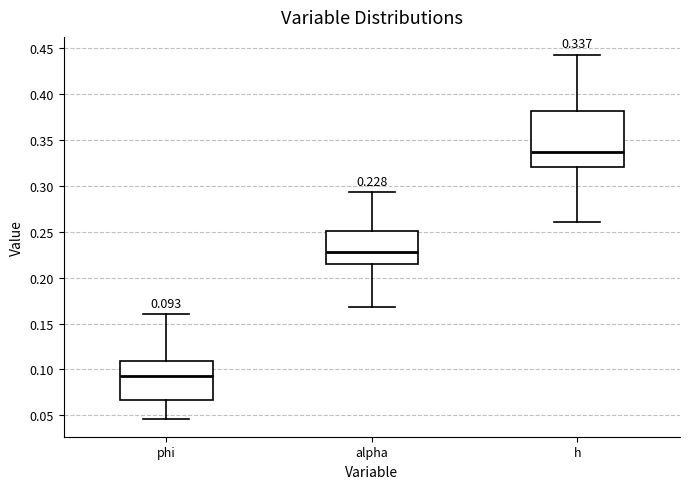

Which box has the lowest median line?

phi